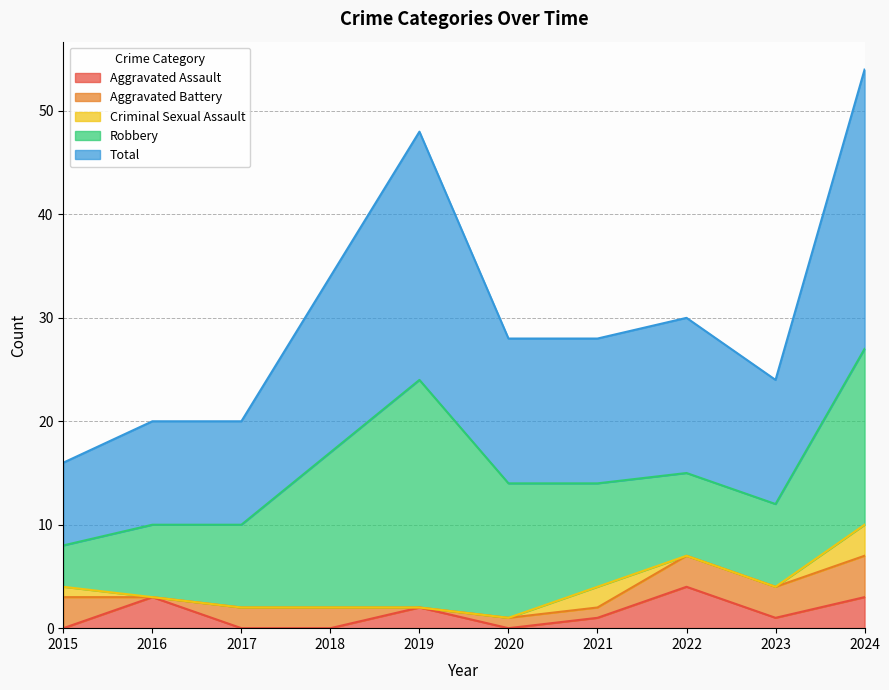

Which series changed the most between 2015 and 2017?

Robbery